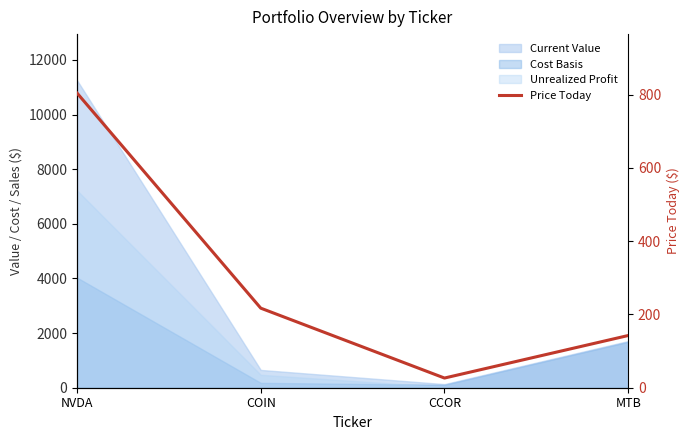

What is the smallest value displayed?

26.4